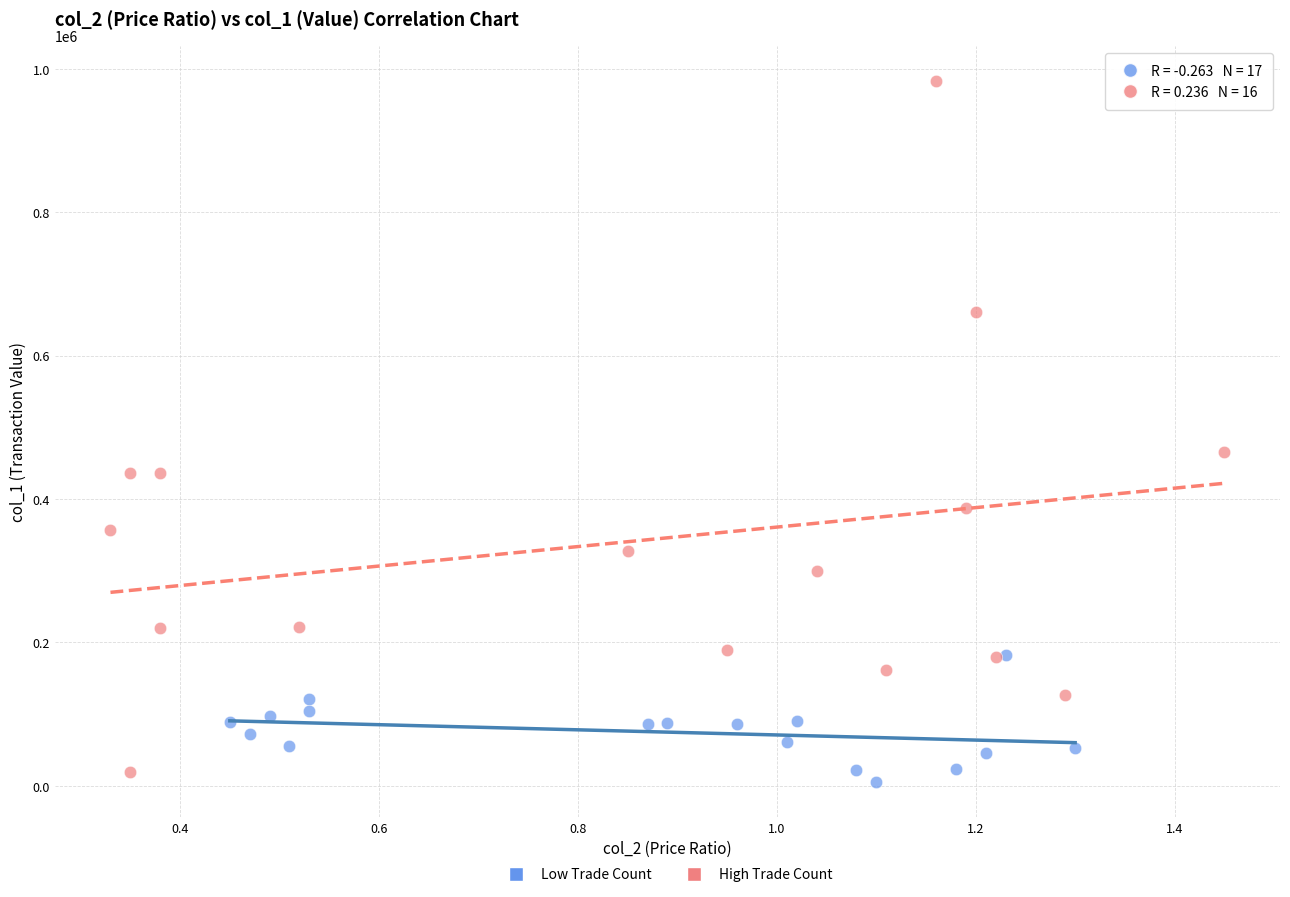

Which series contains the highest Y value?

High Trade Count